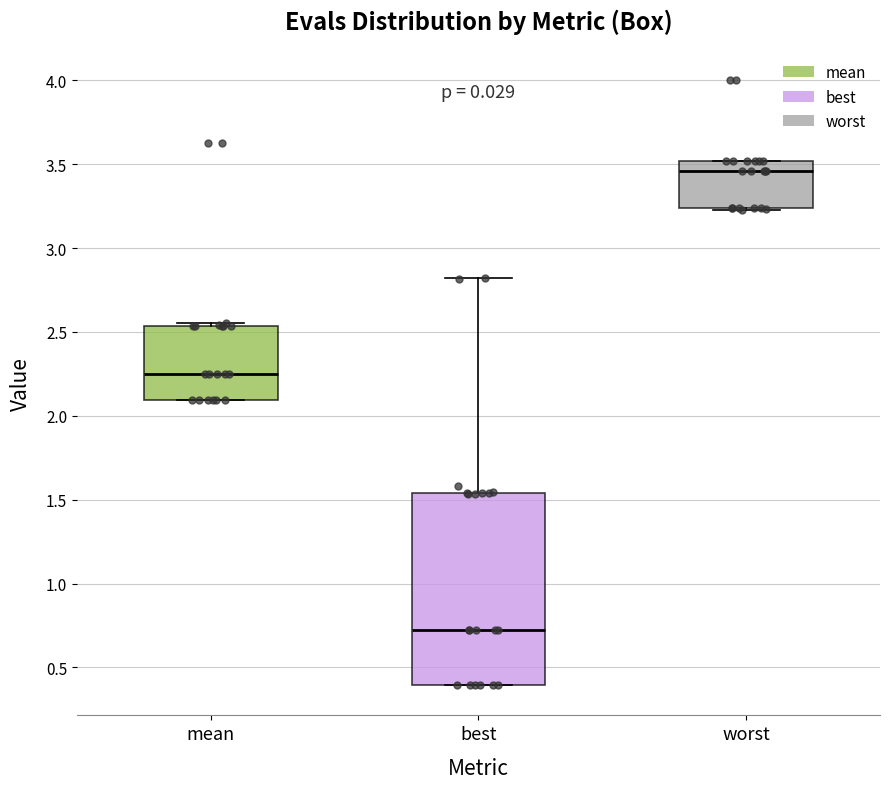

Where is the upper edge of the box for worst on the y-axis? The values are not printed on the chart, so give them approximately, as read against the axis.

3.50